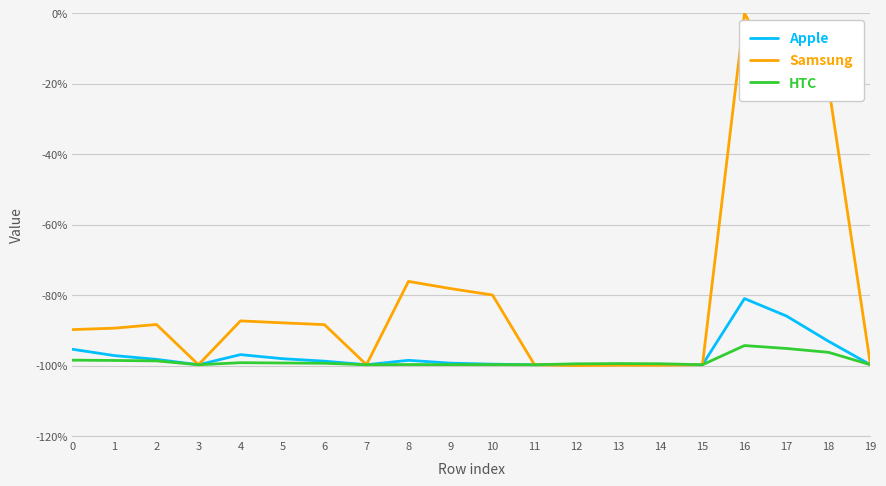

Where is the first local minimum for Apple?

3